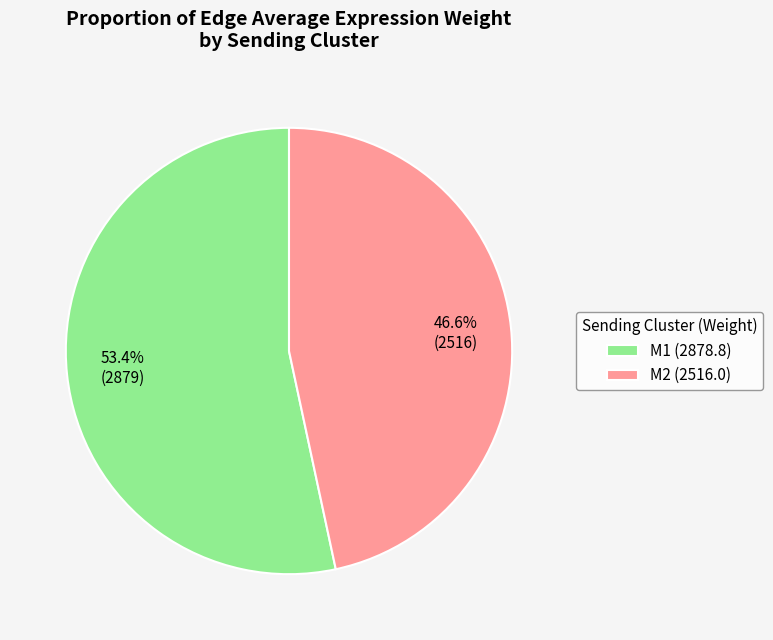

What is the majority slice?

M1 (2878.8)